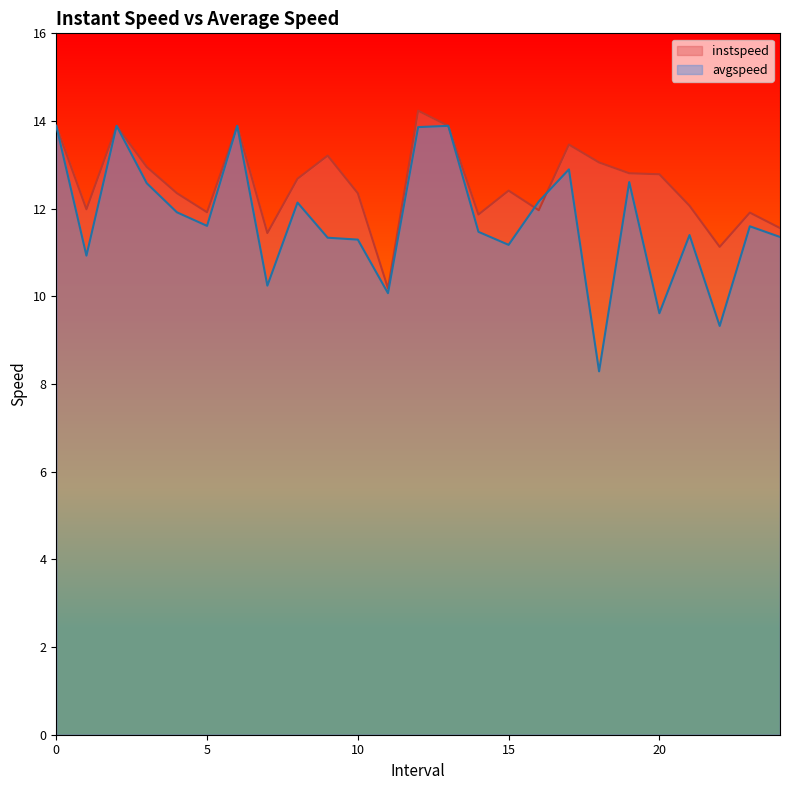

What position from the right is 9.0?

16